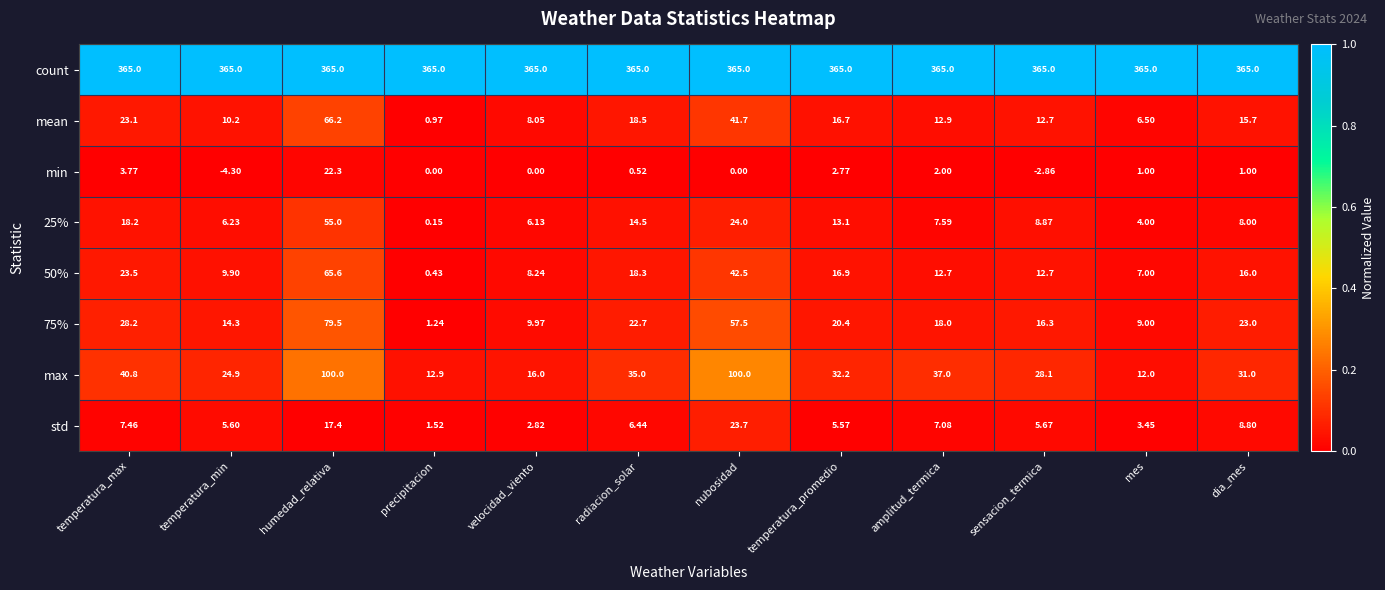

Is the value of min at temperatura_max greater than the value of max at humedad_relativa?

No